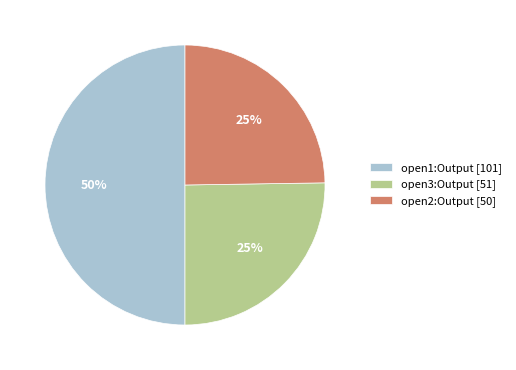

Does open2:Output [50] represent more than half of the total?

No